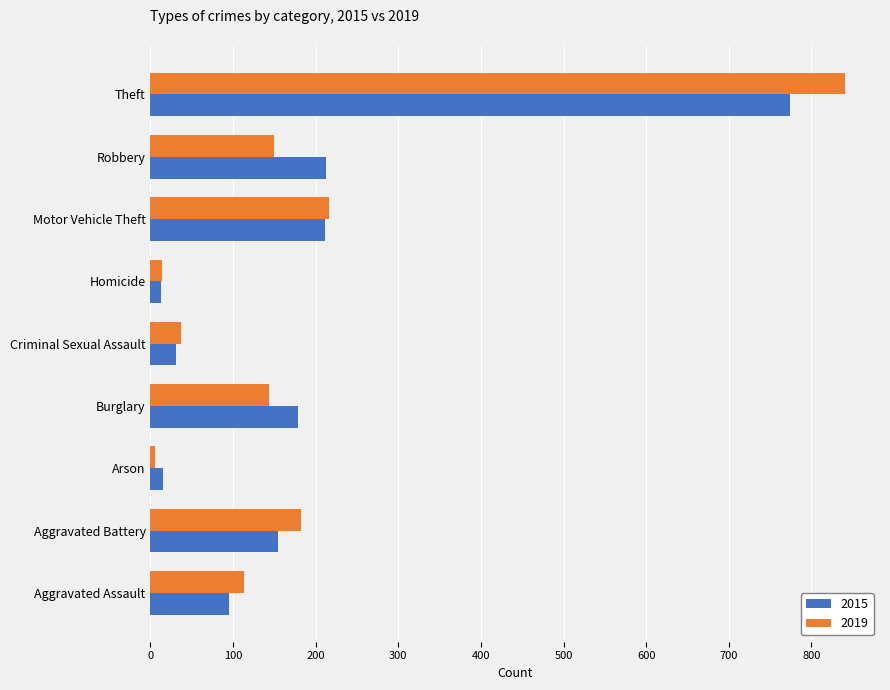

Rank the series at Aggravated Battery from lowest to highest value.

2015, 2019